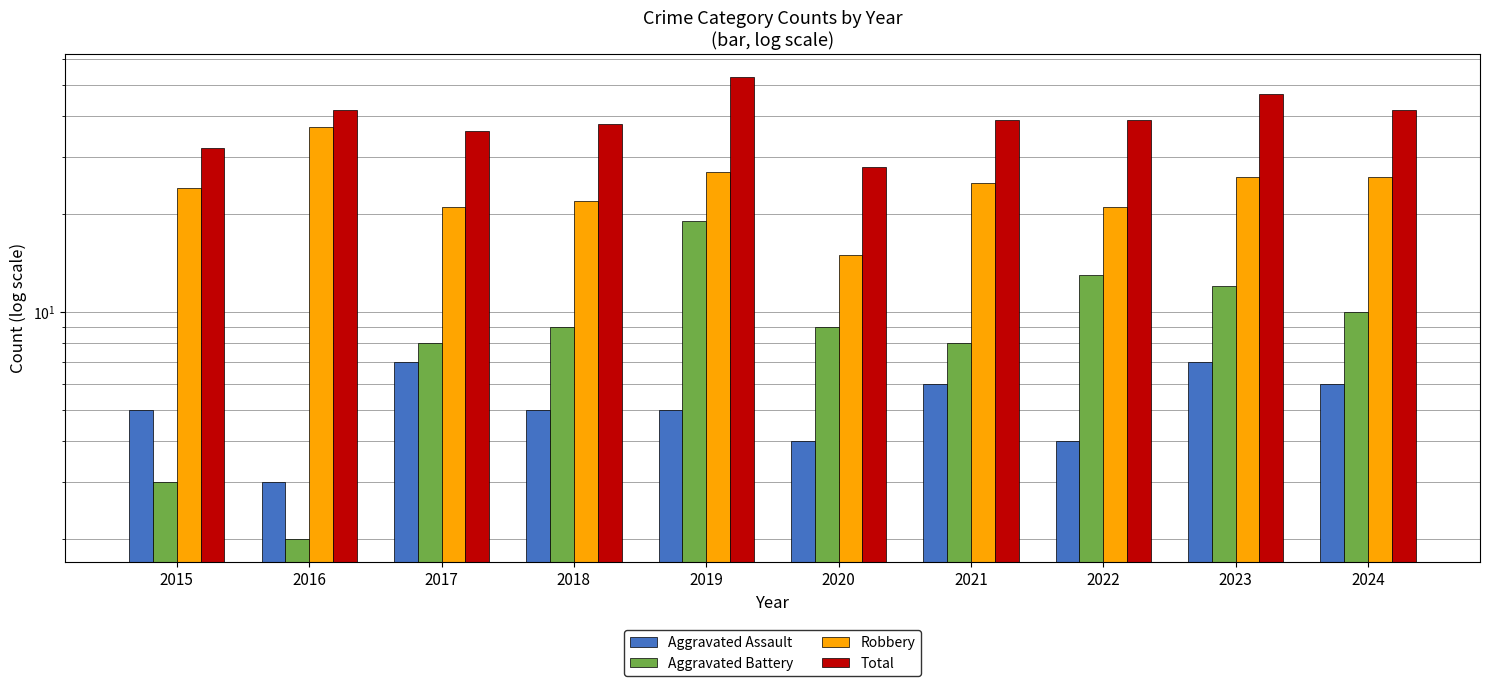

What is the minimum value for Total?

28